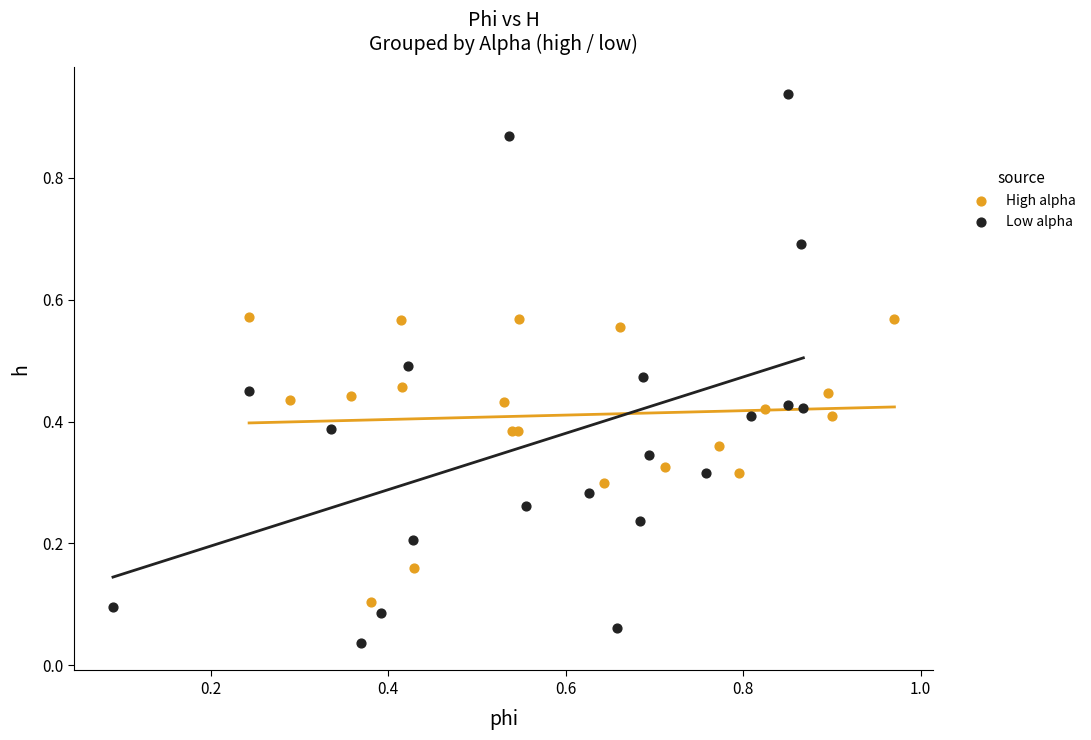

Which series reaches the maximum Y coordinate?

Low alpha